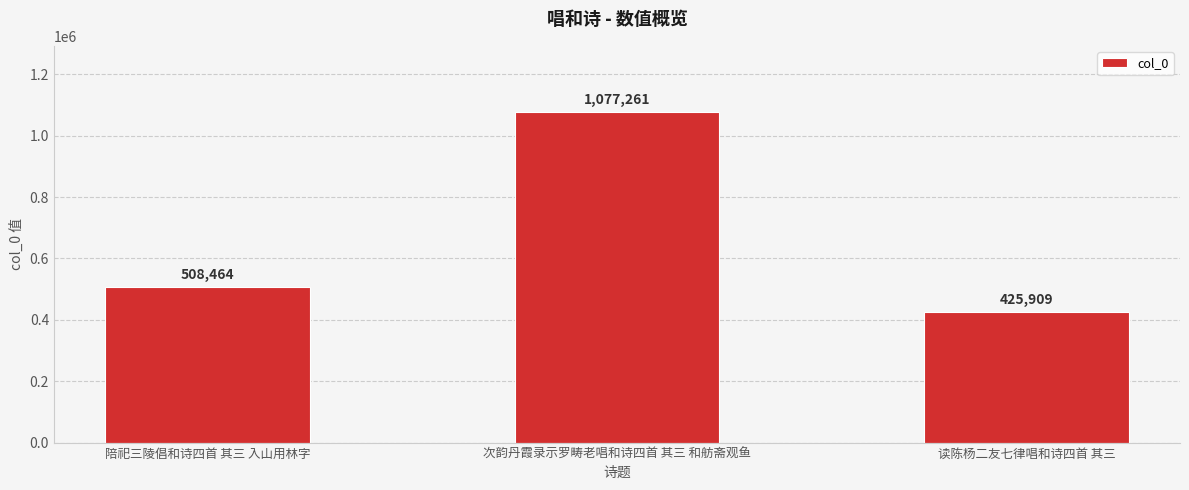

Rank the categories by value from lowest to highest.

读陈杨二友七律唱和诗四首 其三, 陪祀三陵倡和诗四首 其三 入山用林字, 次韵丹霞录示罗畴老唱和诗四首 其三 和舫斋观鱼